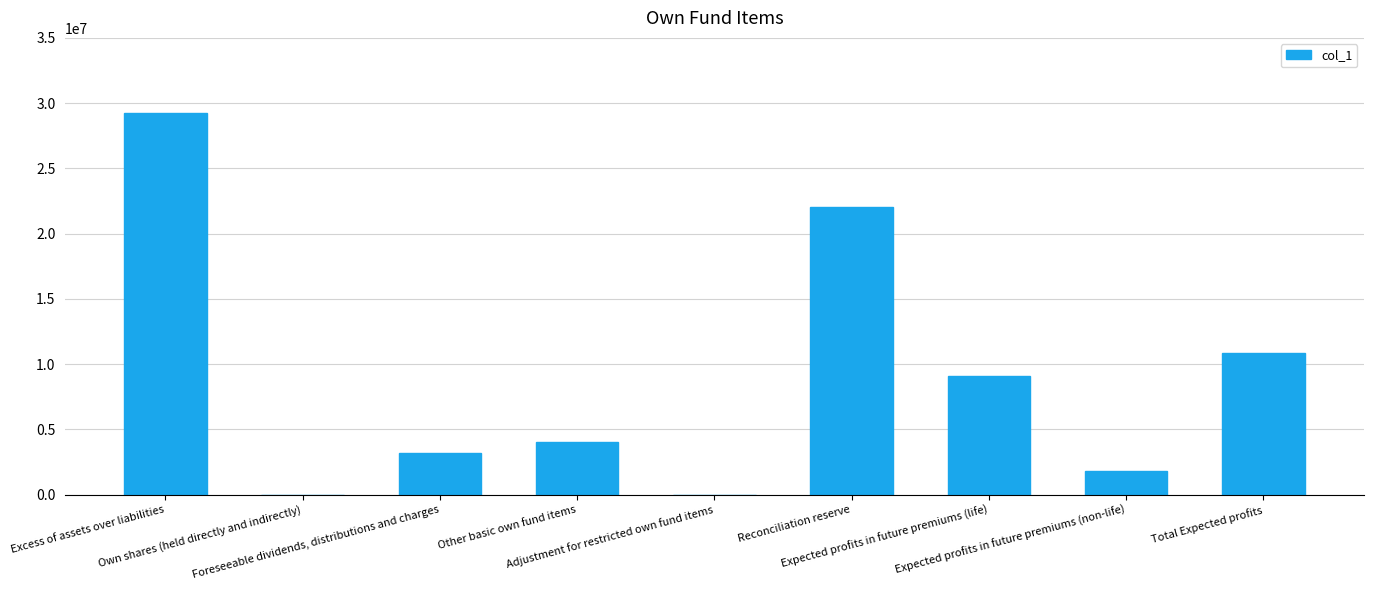

Approximately how many times larger is the value at Expected profits in future premiums (life) compared to Foreseeable dividends, distributions and charges?

2.8